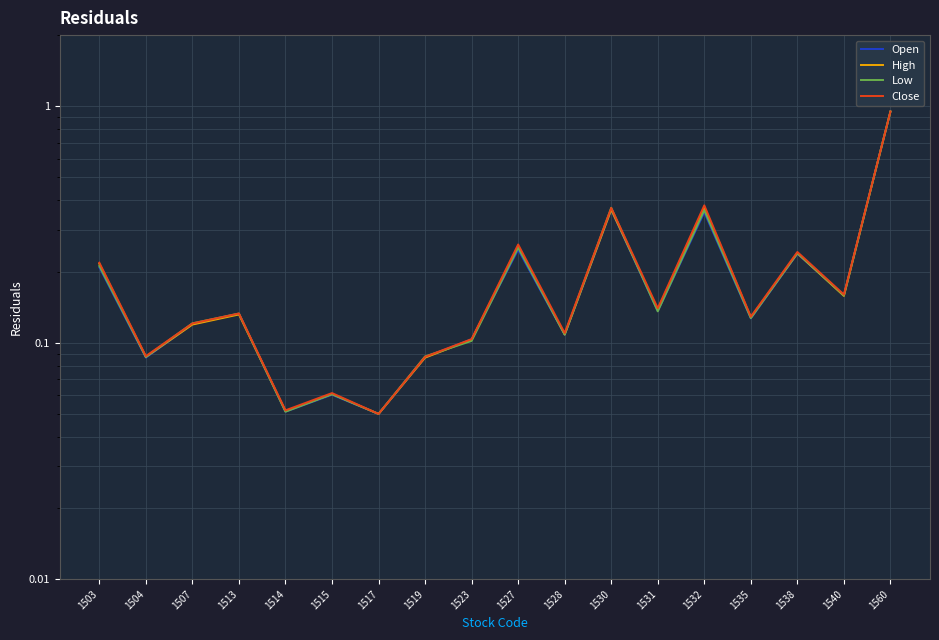

True or false: Close and Open intersect in this chart.

False